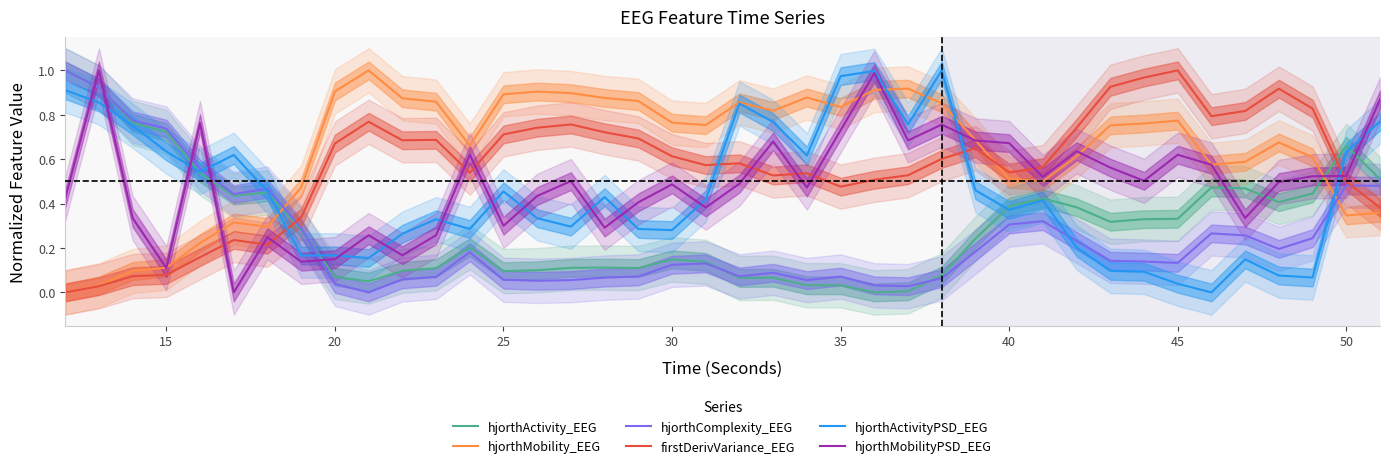

What is the average value of the firstDerivVariance_EEG series?

0.6